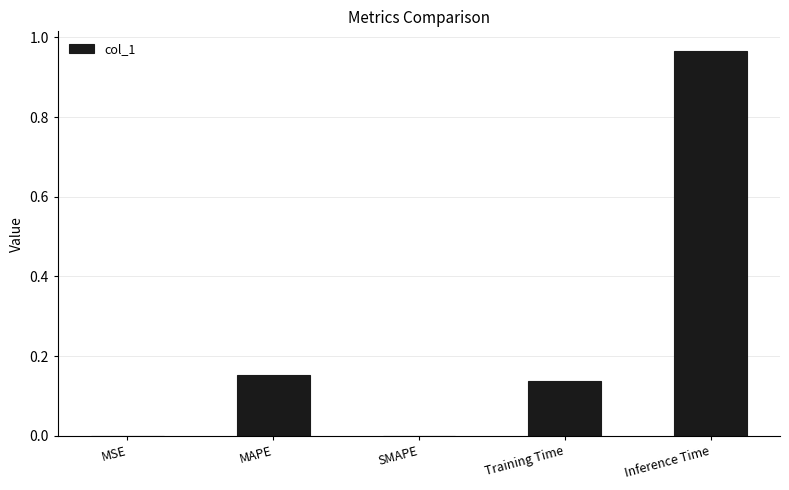

Does the chart contain stacked bars?

No